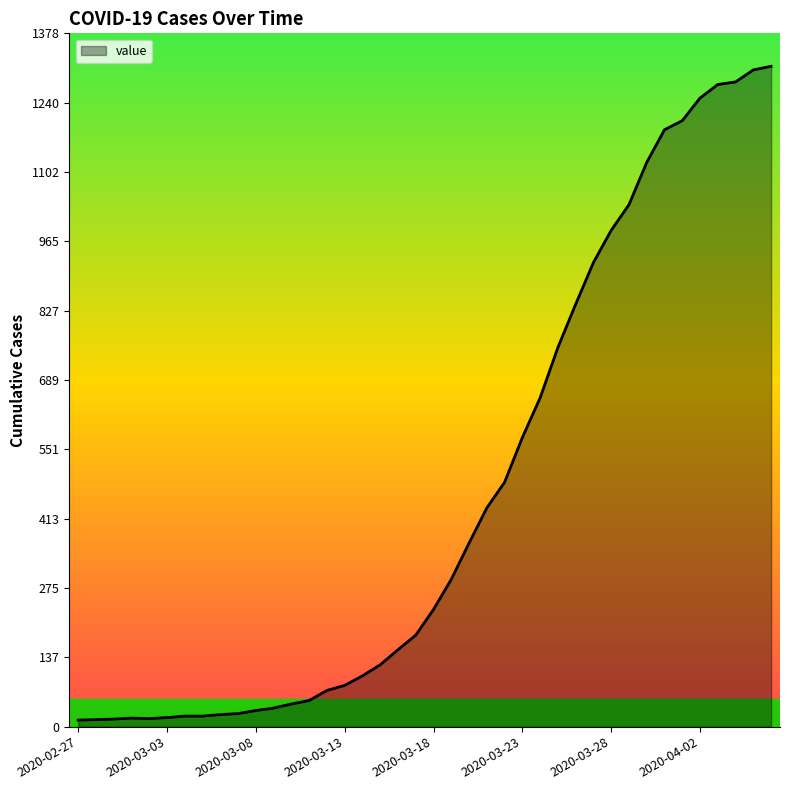

What is the difference between the maximum and minimum values?

1300